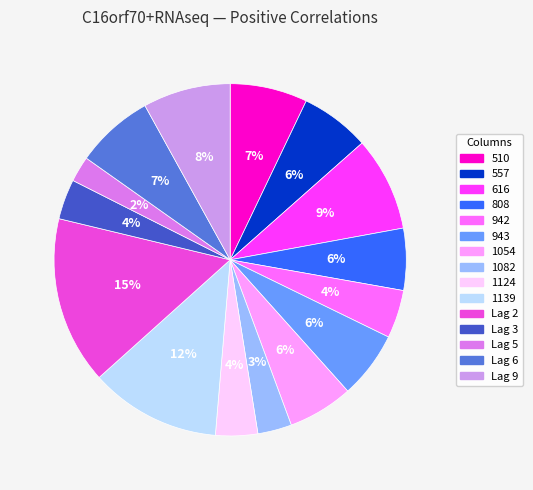

To the nearest percent, what is the combined percentage of 1082 and 1054?

9%